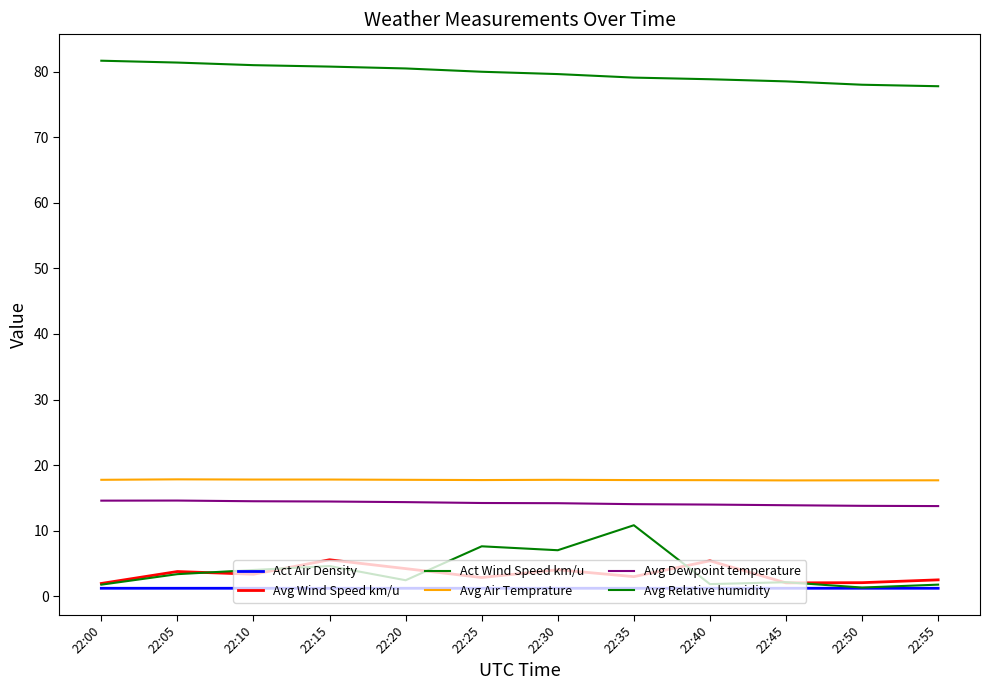

What is the total value across all series at 22:00?

118.9